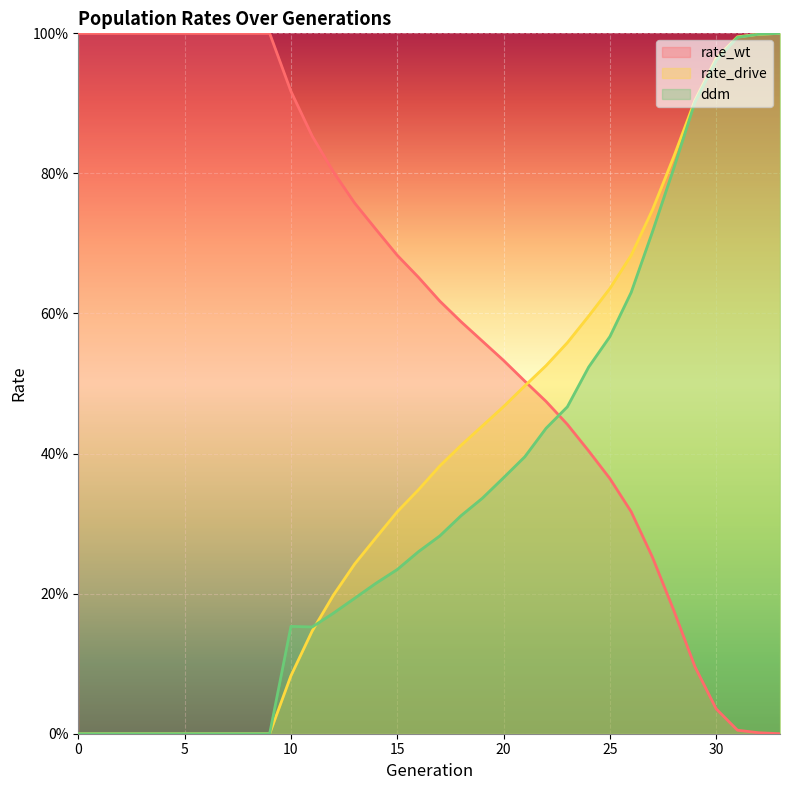

Which series ends up on top after the final intersection of rate_wt and ddm?

ddm